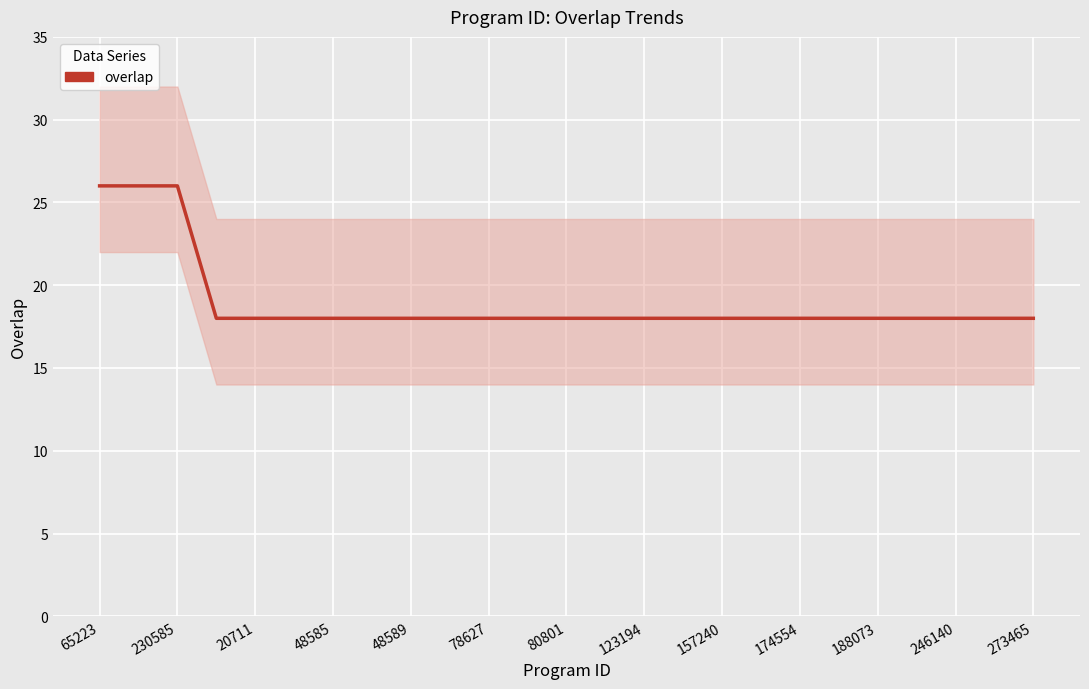

What is the maximum value shown in the chart?

26